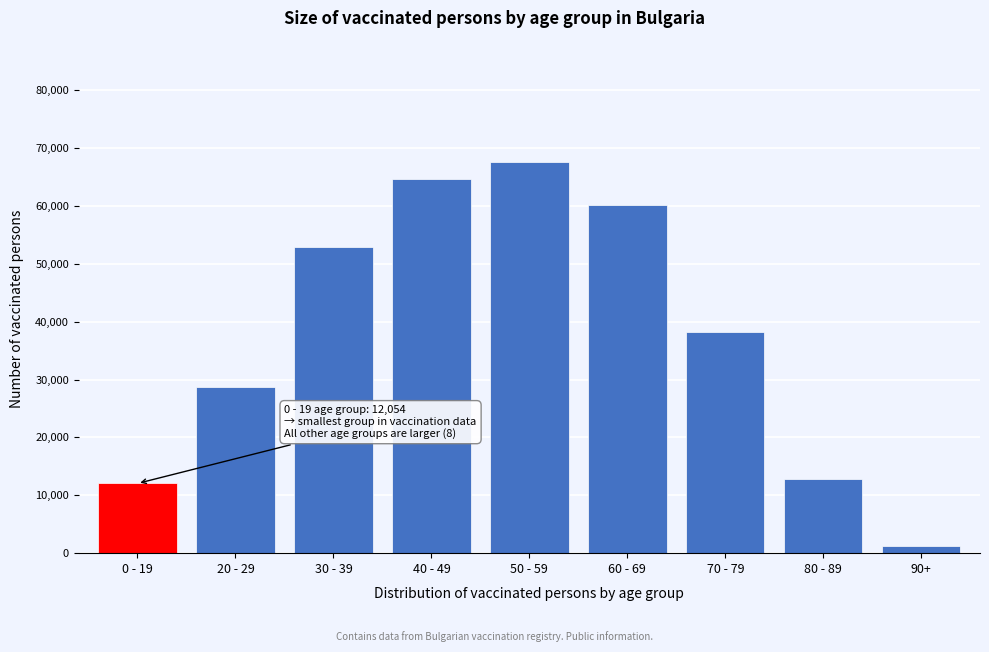

Reading left to right, list all the values displayed in this chart.

12054	28651	52855	64753	67647	60200	38240	12873	1153